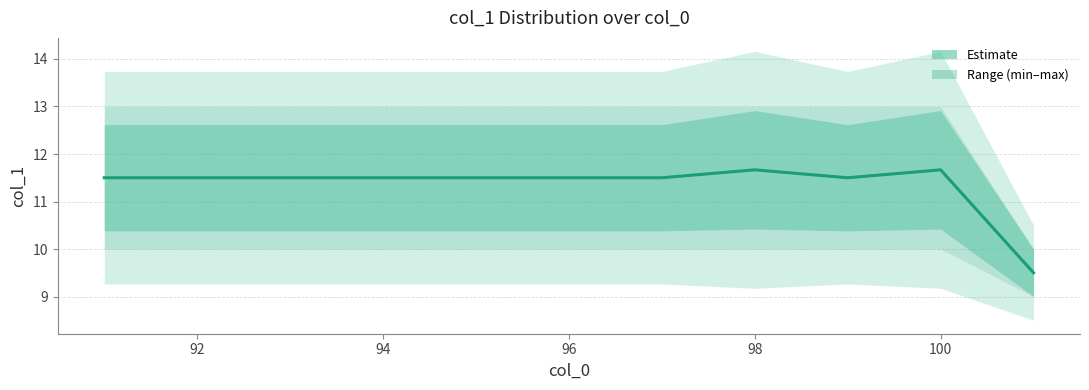

The value at 92 is 11.5. True or false?

True